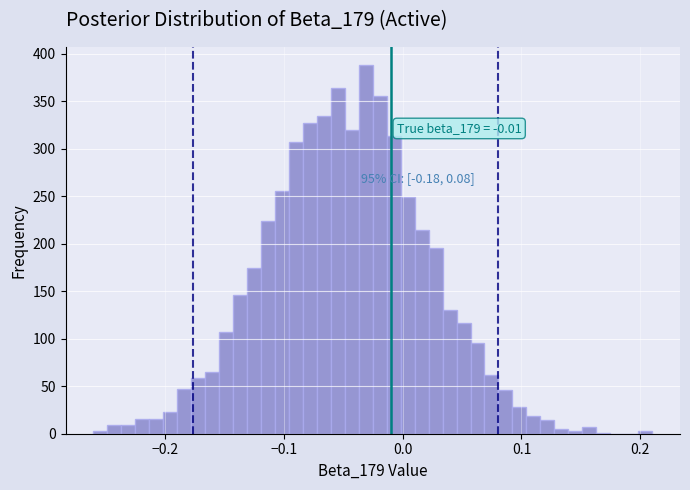

Around what value on the x-axis is the tallest bar? Give the approximate position of its centre, as read against the axis.

-0.03